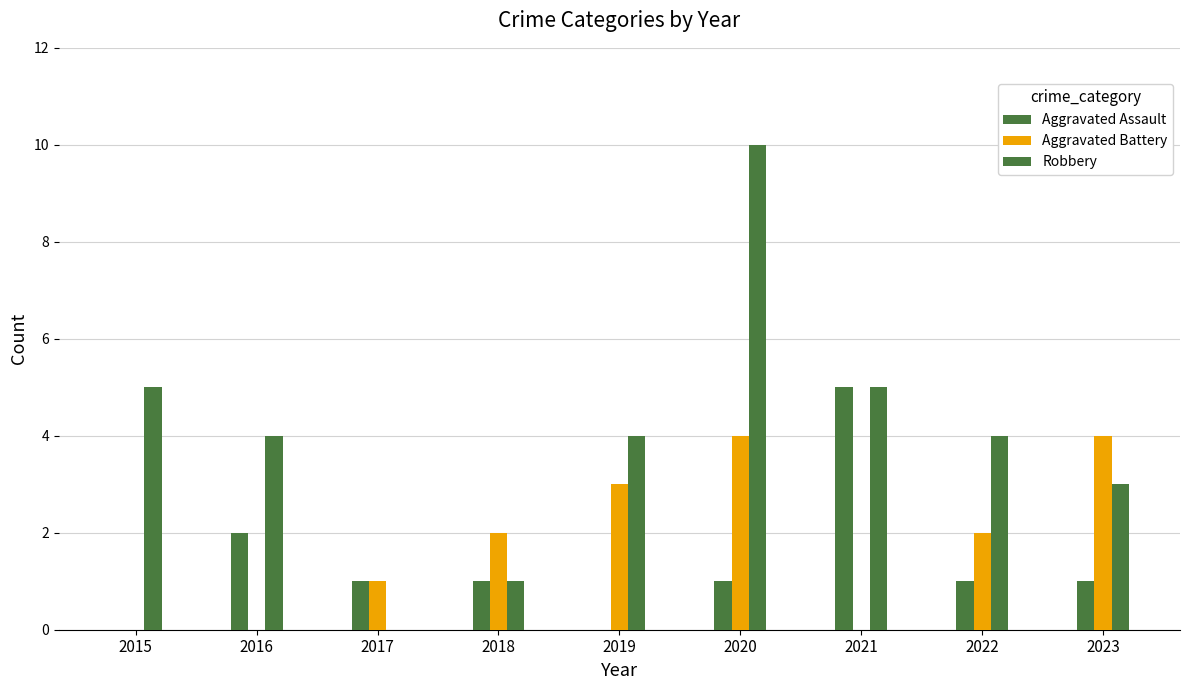

Reading right to left, transcribe all the data shown in this chart.

Aggravated Assault: 2023=1	2022=1	2021=5	2020=1	2019=0	2018=1	2017=1	2016=2	2015=0
Aggravated Battery: 2023=4	2022=2	2021=0	2020=4	2019=3	2018=2	2017=1	2016=0	2015=0
Robbery: 2023=3	2022=4	2021=5	2020=10	2019=4	2018=1	2017=0	2016=4	2015=5